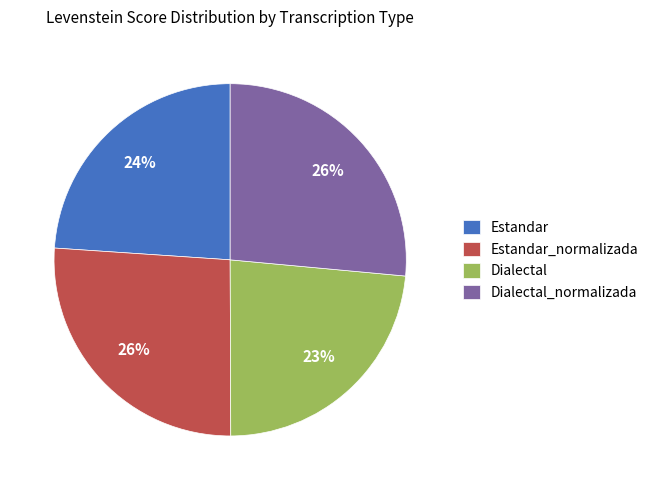

To the nearest percent, what is the difference between the largest and smallest slice percentages?

3%